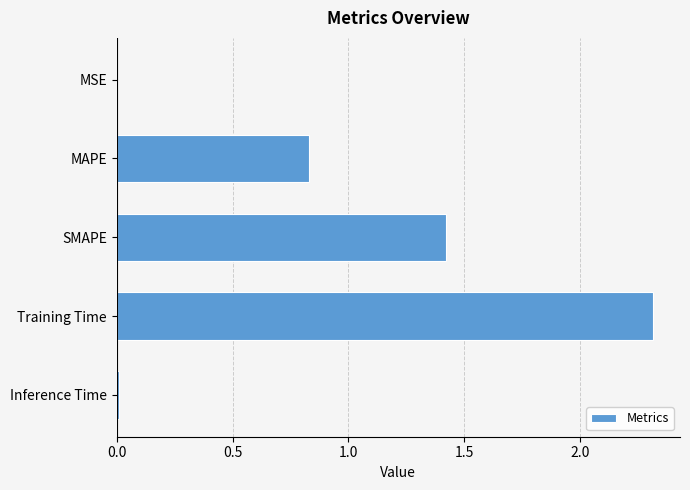

Which label corresponds to the largest value in the chart?

Training Time